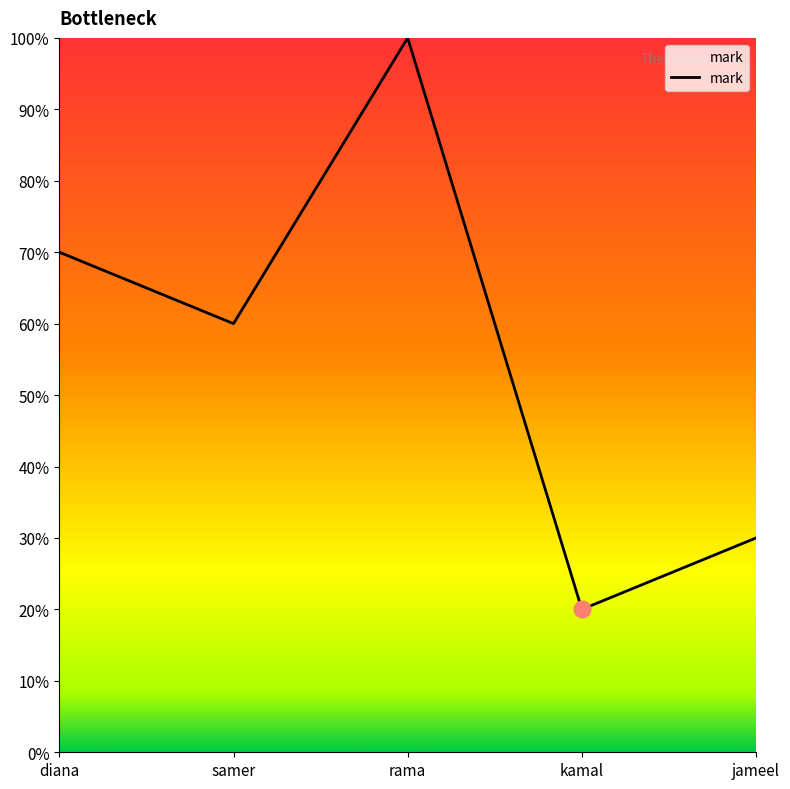

At which label does the data first exceed 60?

diana